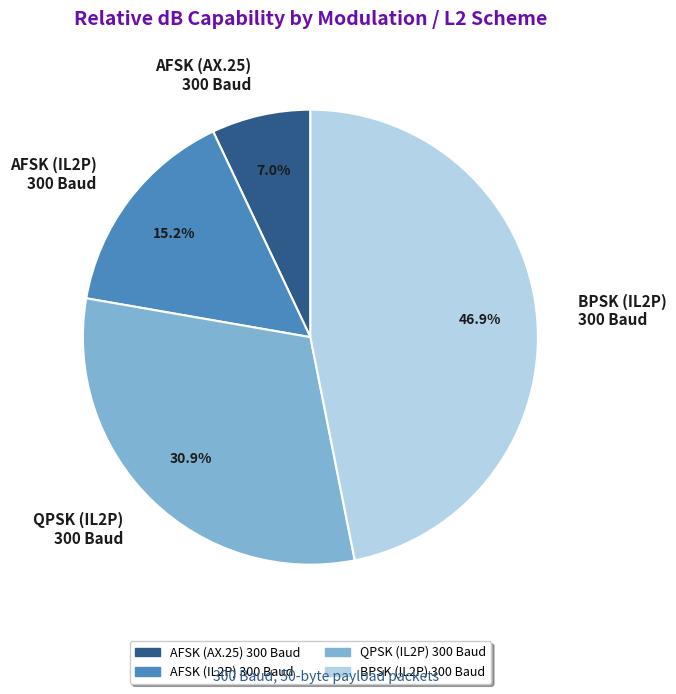

Between QPSK (IL2P) 300 Baud and AFSK (AX.25) 300 Baud, which is larger?

QPSK (IL2P) 300 Baud